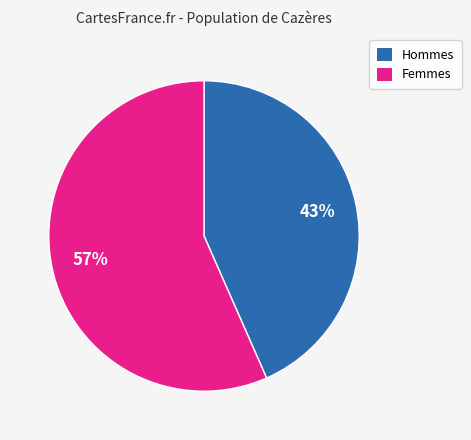

Is there a majority slice in this chart?

Yes